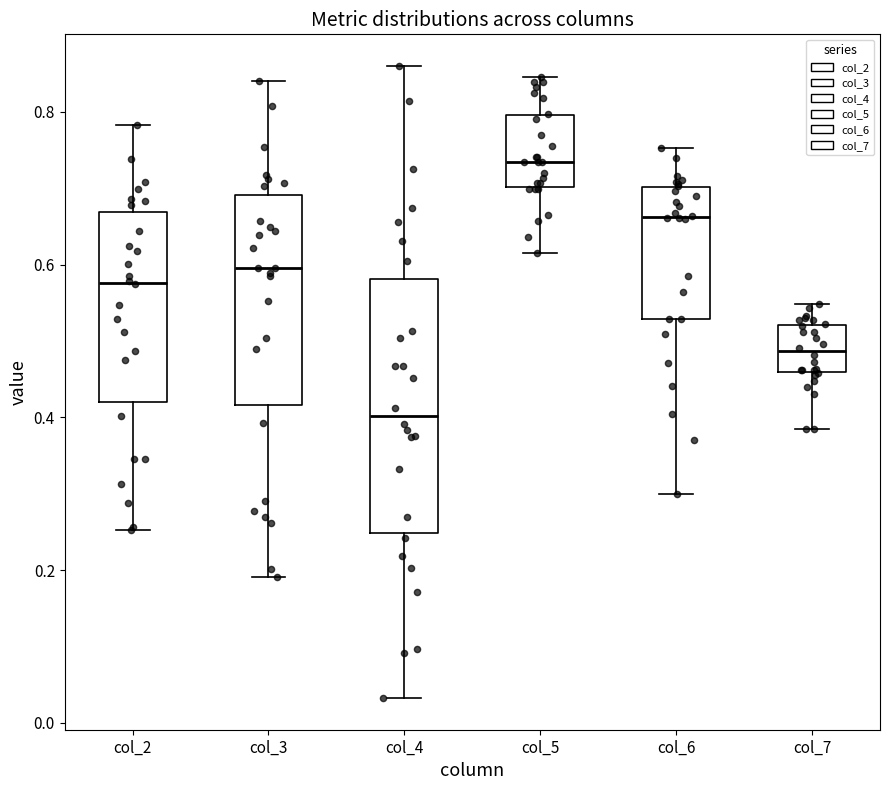

Where is the upper edge of the box for col_4 on the y-axis? The values are not printed on the chart, so give them approximately, as read against the axis.

0.58